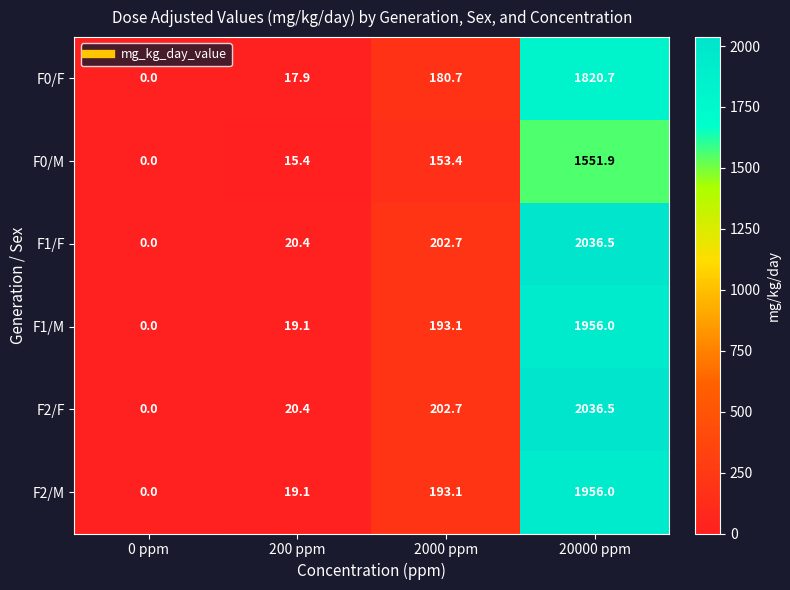

What is the total value across all series at 20000 ppm?

11357.6